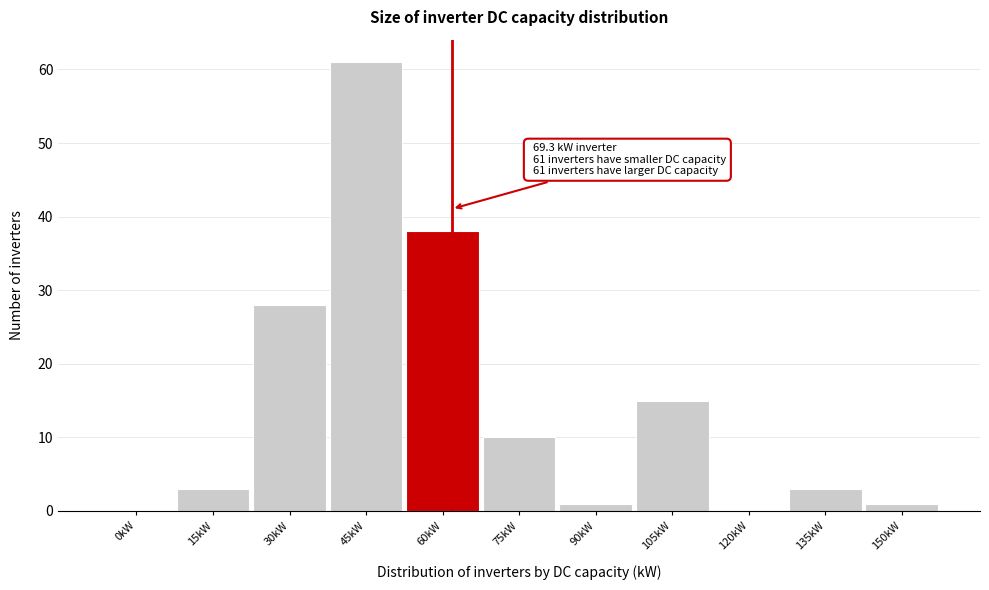

Reading right to left, extract all data points from this chart.

150kW=1	135kW=3	120kW=0	105kW=15	90kW=1	75kW=10	60kW=38	45kW=61	30kW=28	15kW=3	0kW=0